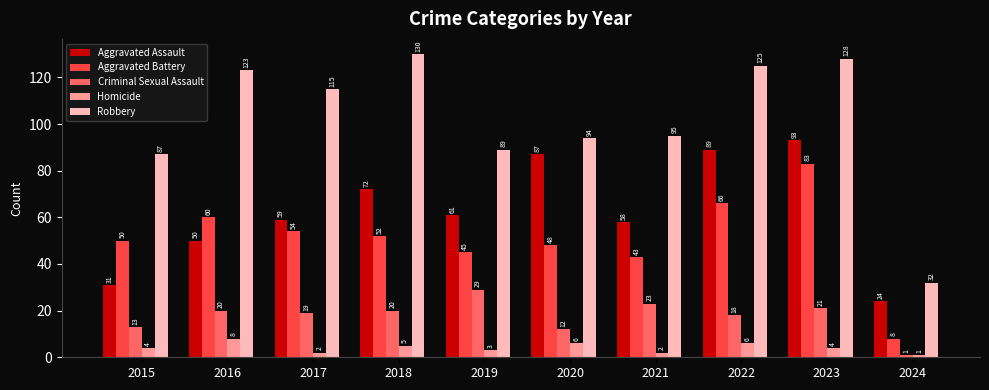

Reading left to right, transcribe all the data shown in this chart.

Aggravated Assault: 31	50	59	72	61	87	58	89	93	24
Aggravated Battery: 50	60	54	52	45	48	43	66	83	8
Criminal Sexual Assault: 13	20	19	20	29	12	23	18	21	1
Homicide: 4	8	2	5	3	6	2	6	4	1
Robbery: 87	123	115	130	89	94	95	125	128	32